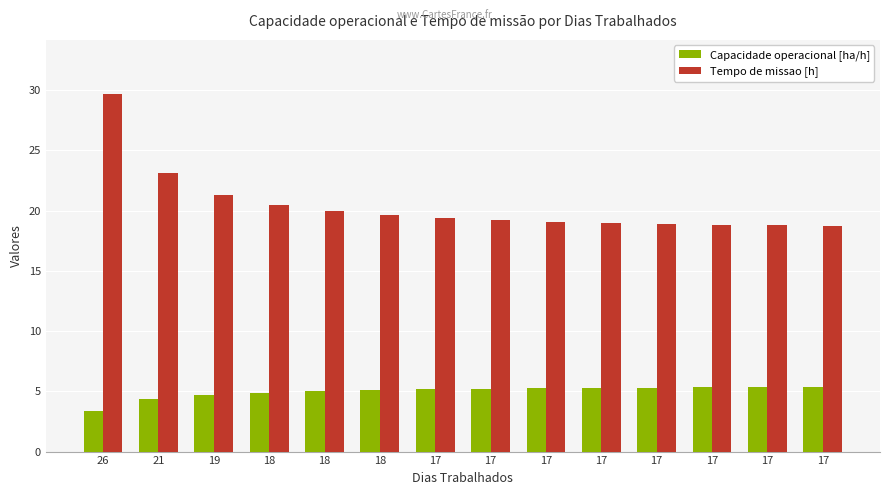

Count the number of data series in this chart.

2